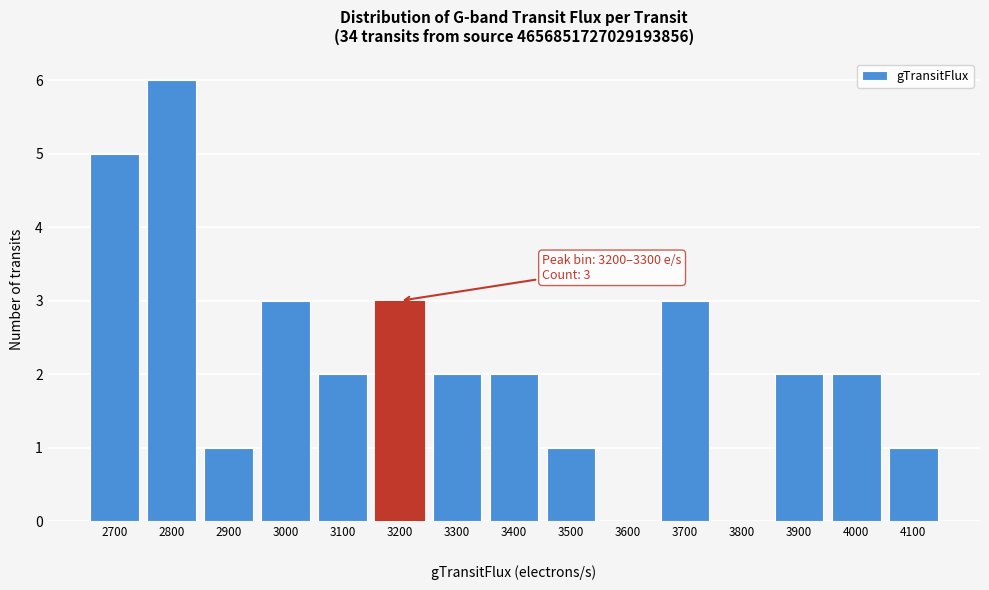

What is the sum of all values?

33